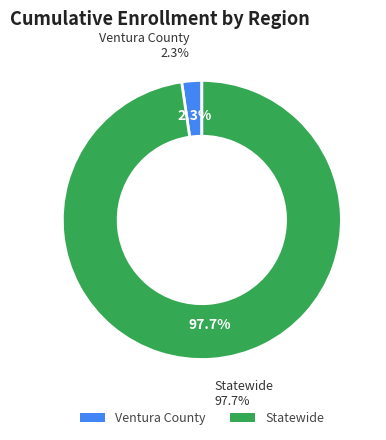

Between Statewide and Ventura County, which is larger?

Statewide